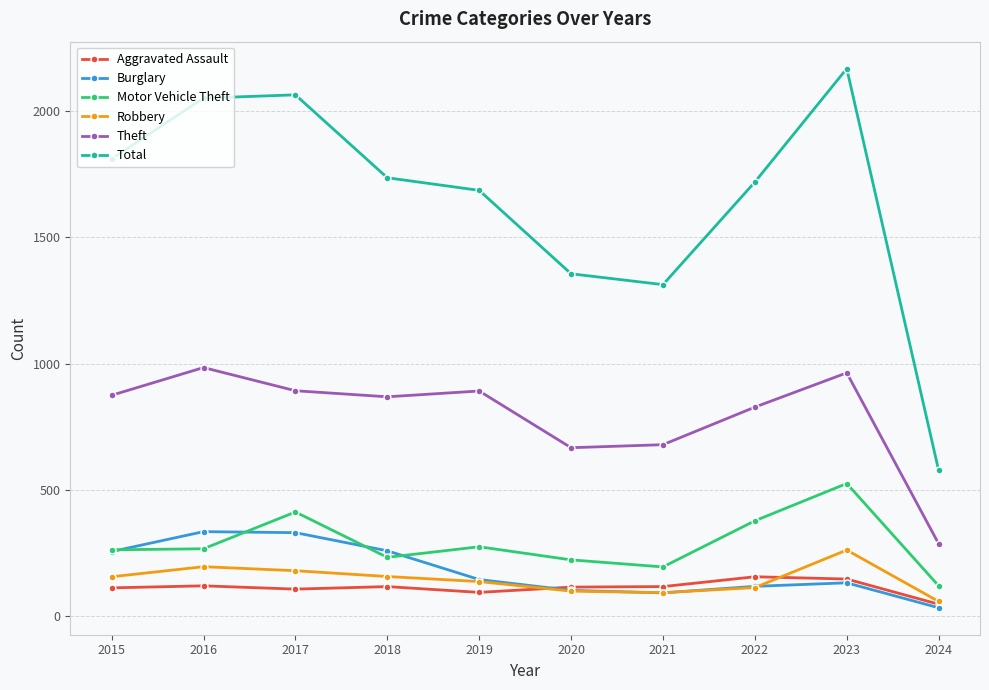

What is the sum of the Total values at 2020 and 2019?

3043